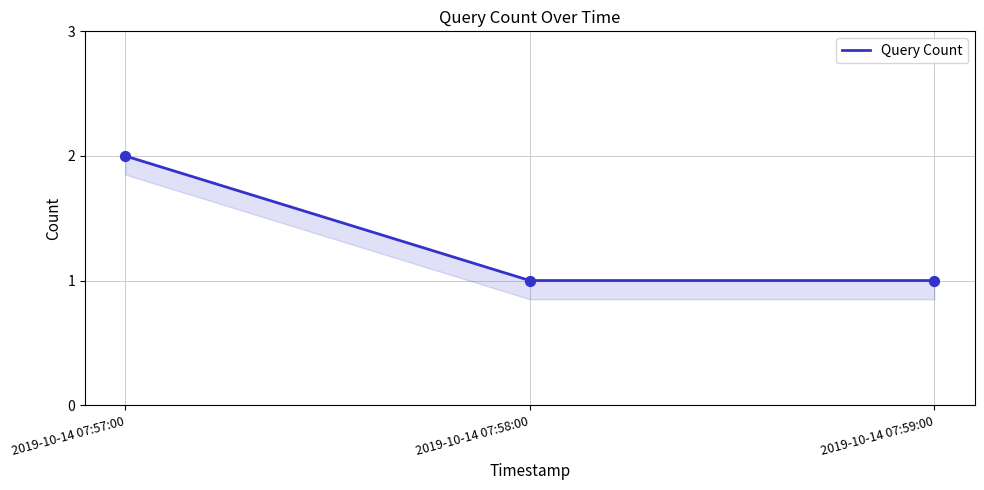

Which has a higher value, 2019-10-14 07:57:00 or 2019-10-14 07:59:00?

2019-10-14 07:57:00